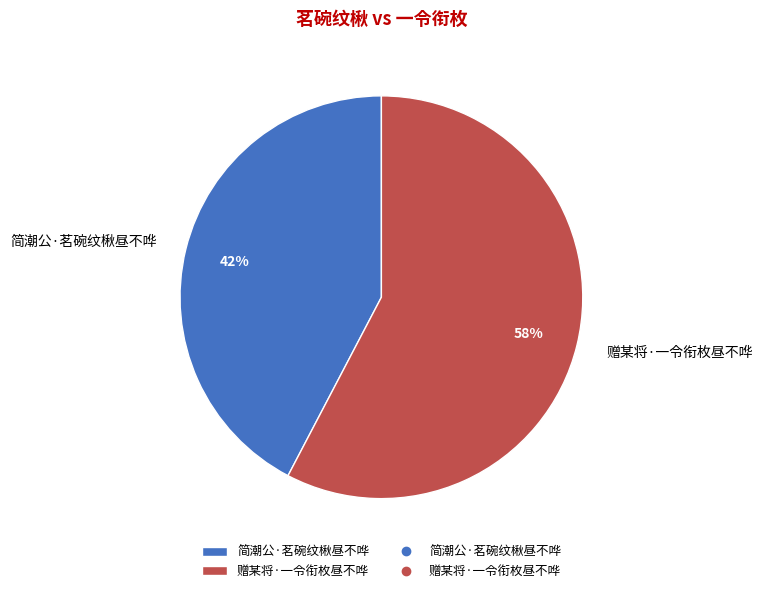

Count the number of slices in the pie.

2